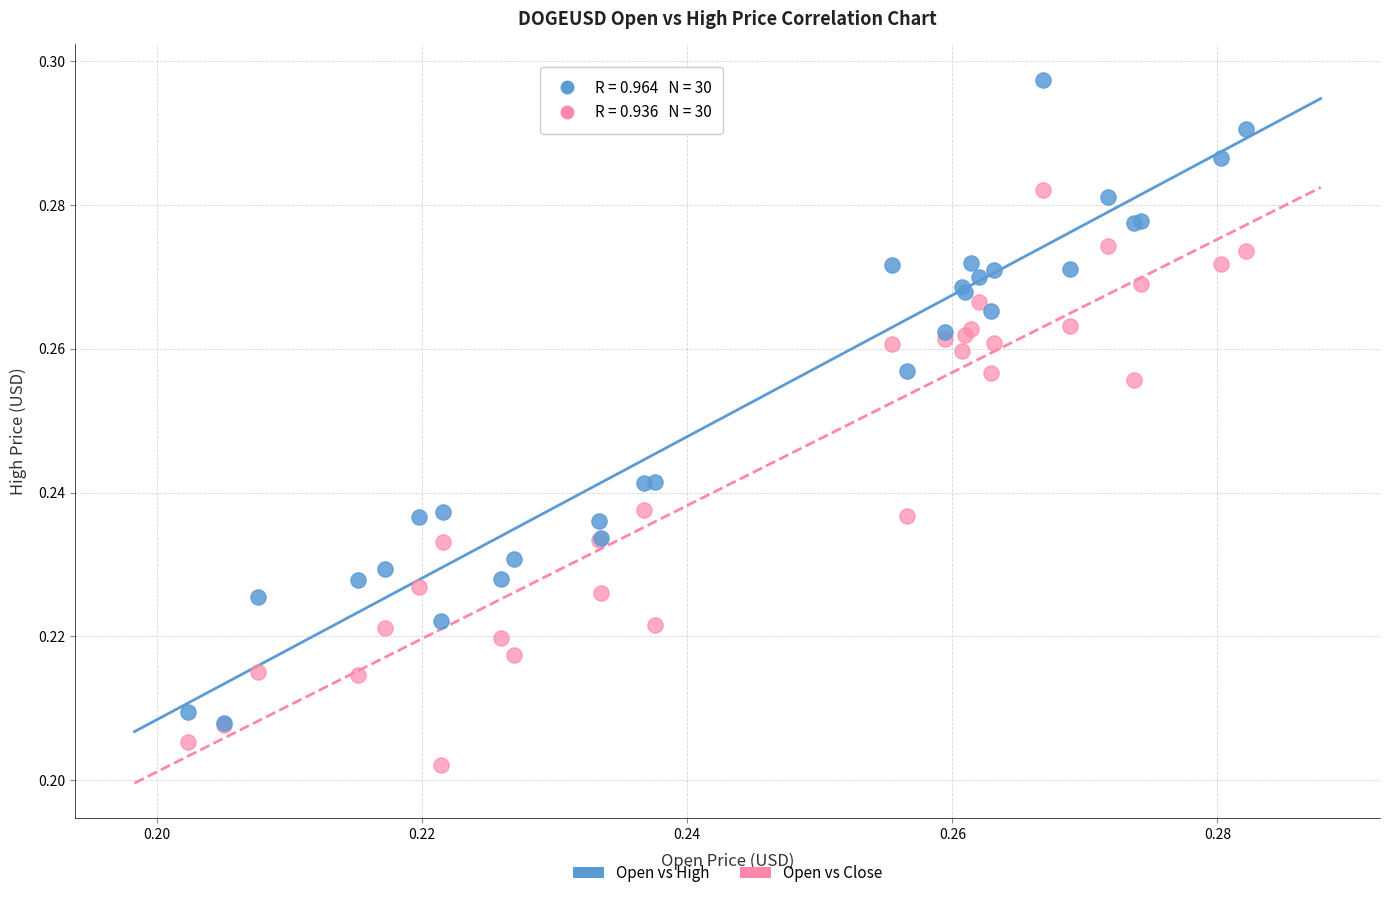

Which series contains the highest Y value?

Open vs High